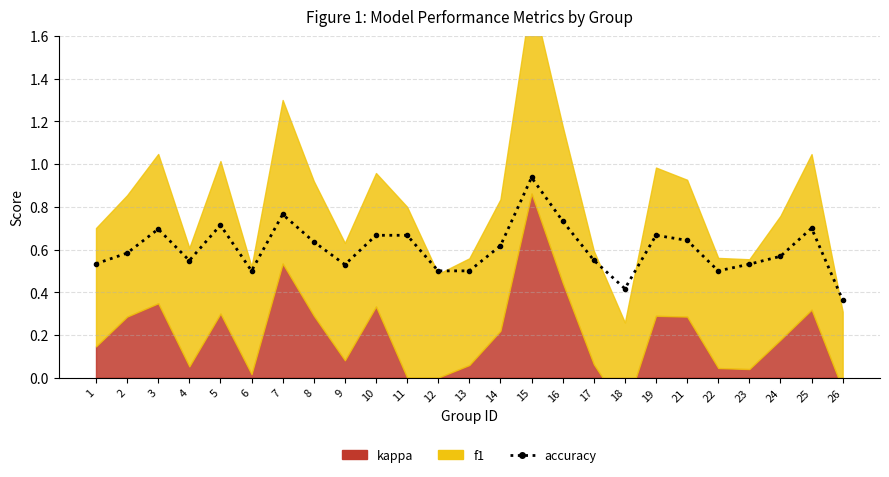

At which category does the chart reach its peak across all series?

15